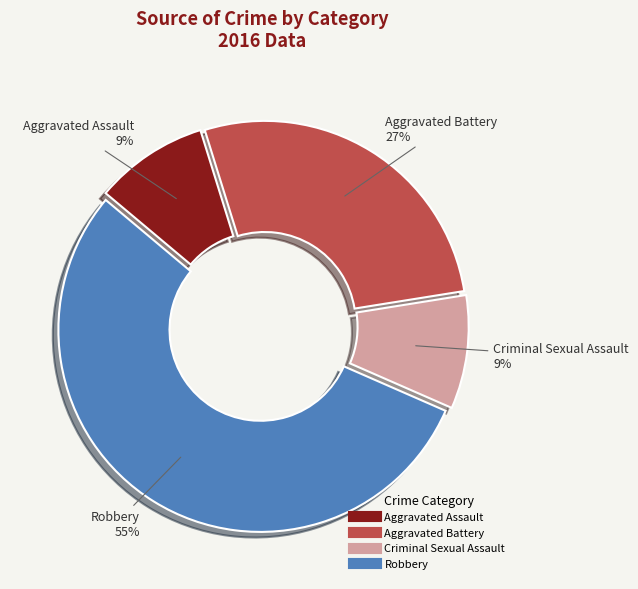

Which slice is the largest?

Robbery